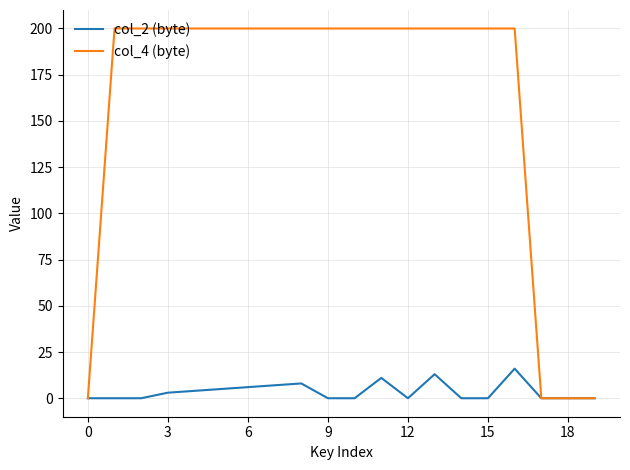

Which series has the widest spread of values?

col_4 (byte)